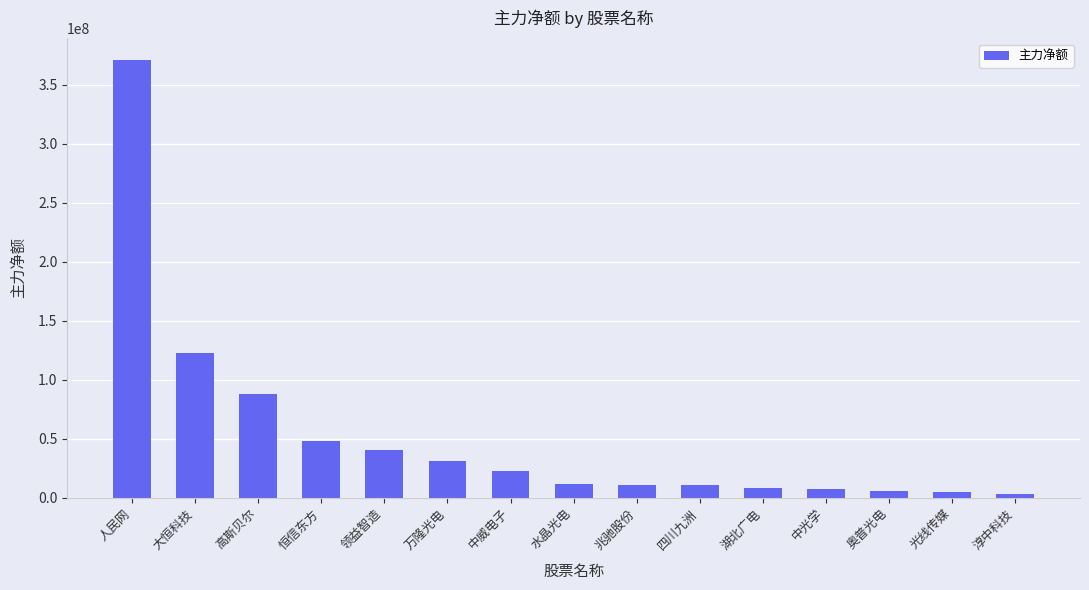

What is the maximum value shown in the chart?

370590149